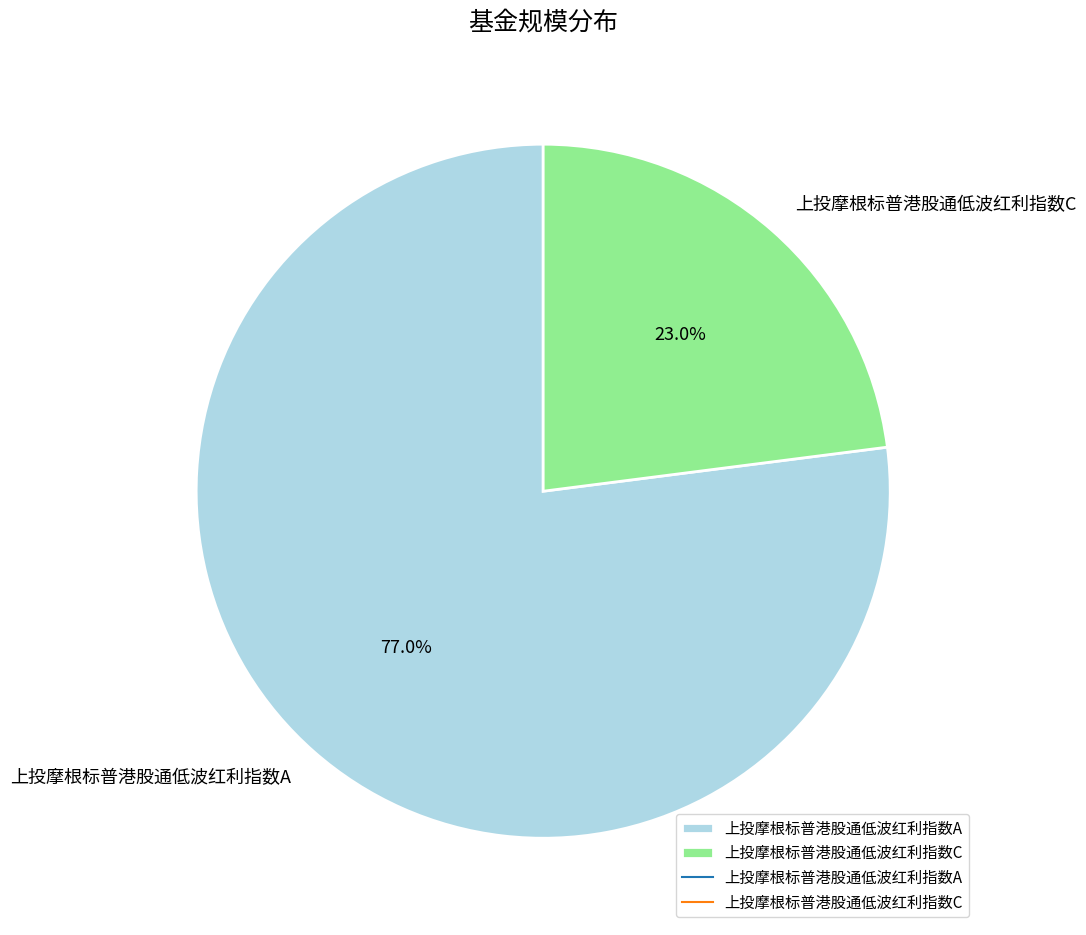

What is the largest slice in the pie chart?

上投摩根标普港股通低波红利指数A